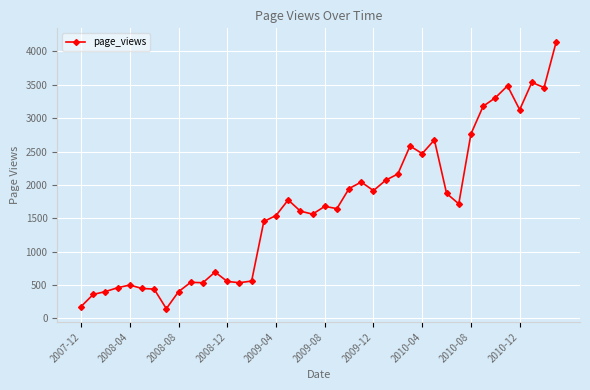

What is the average value?

1661